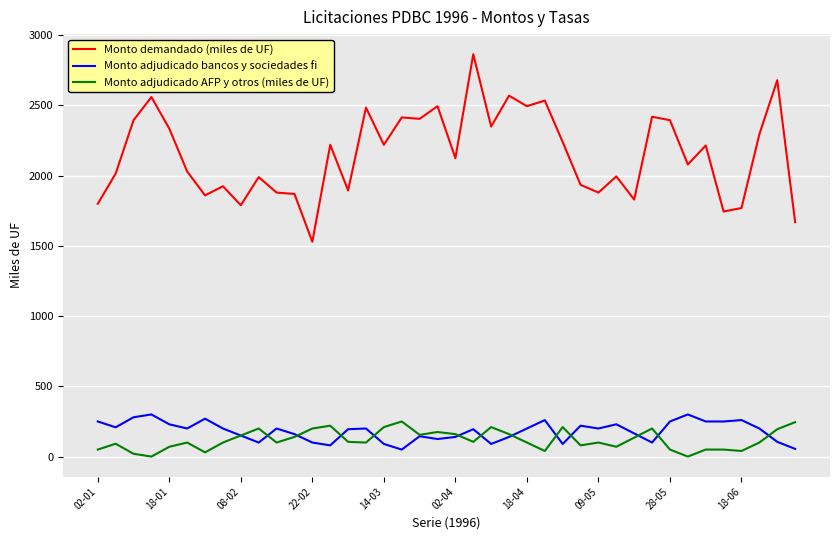

Which series has the largest range (max minus min)?

Monto demandado (miles de UF)